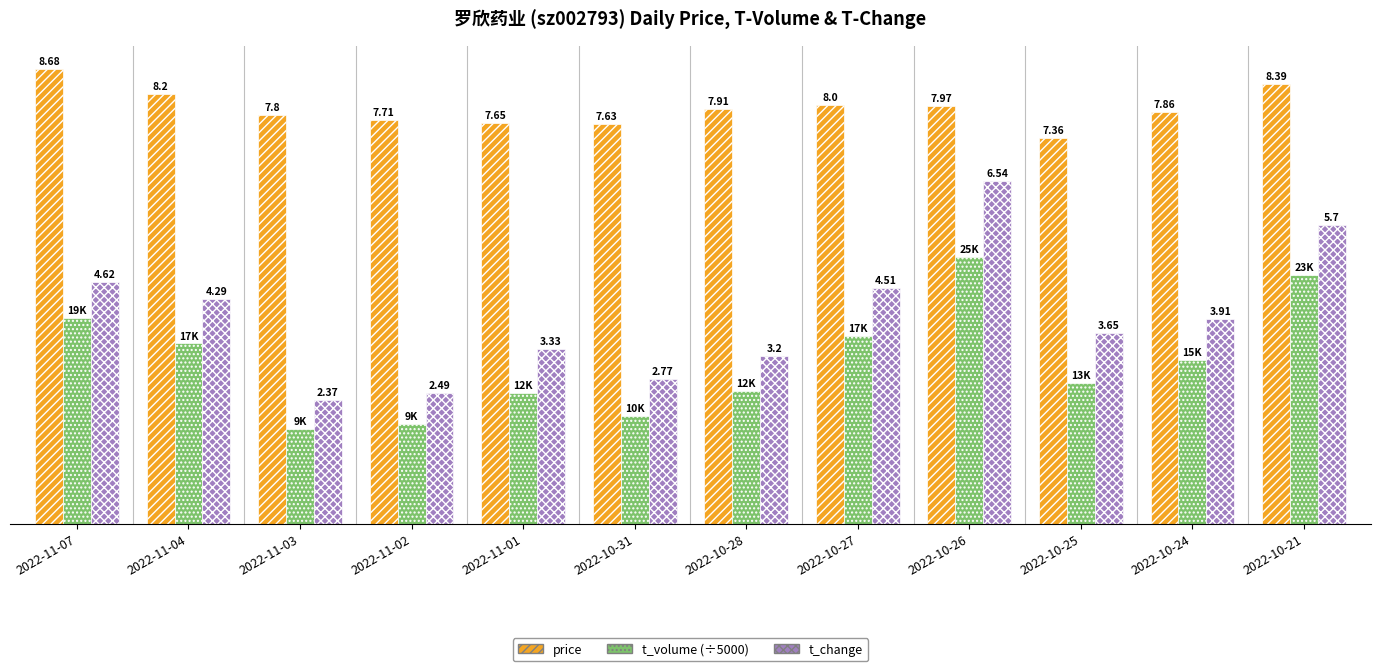

List the series in order of their overall mean, lowest first.

t_volume (÷5000), t_change, price